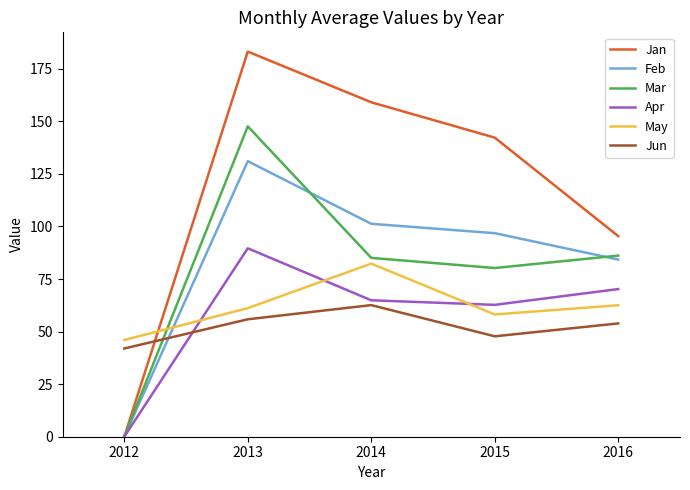

What is the average value of the Apr series?

57.5